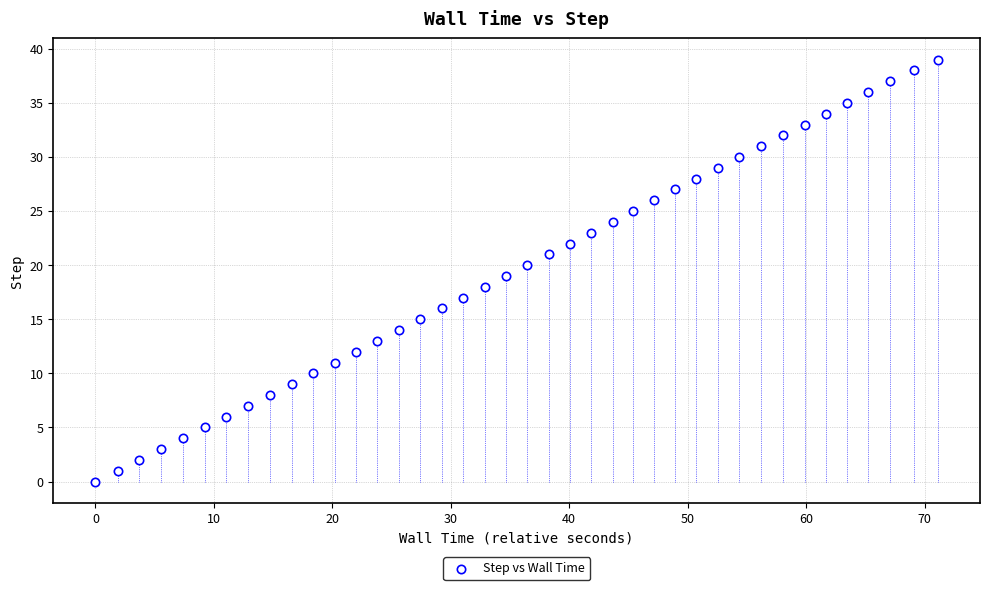

What is the range of Y values (max minus min)?

39